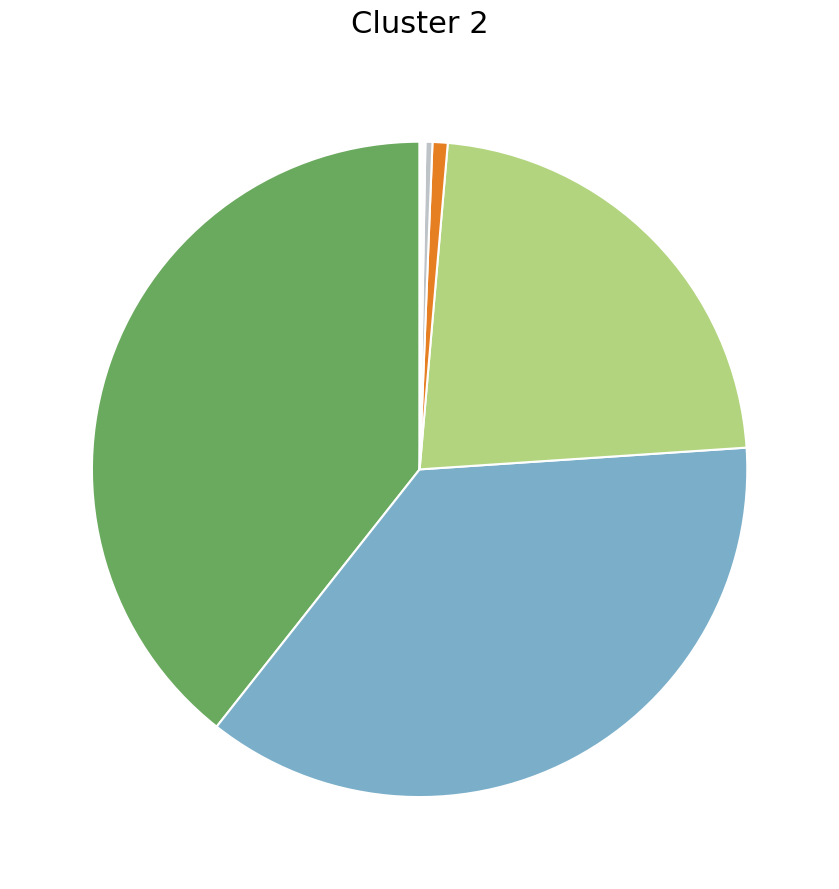

Is there any slice that represents more than half of the pie?

No